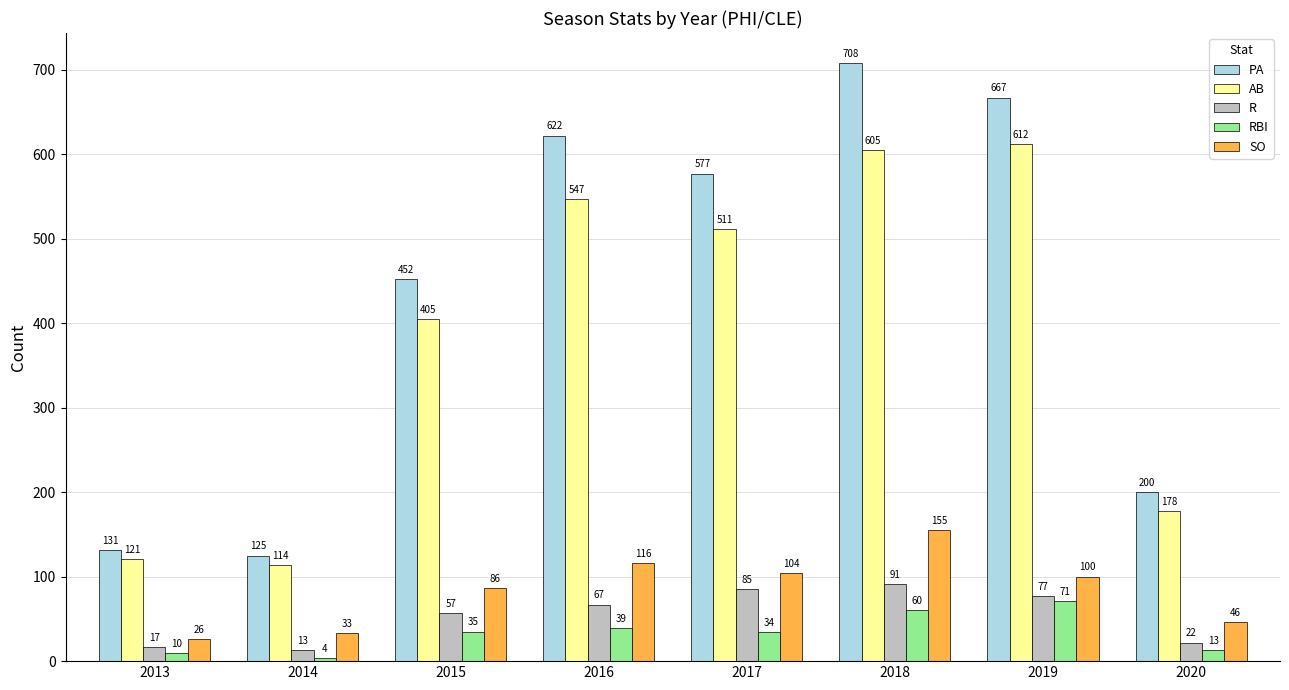

What is the maximum value shown in the chart?

708